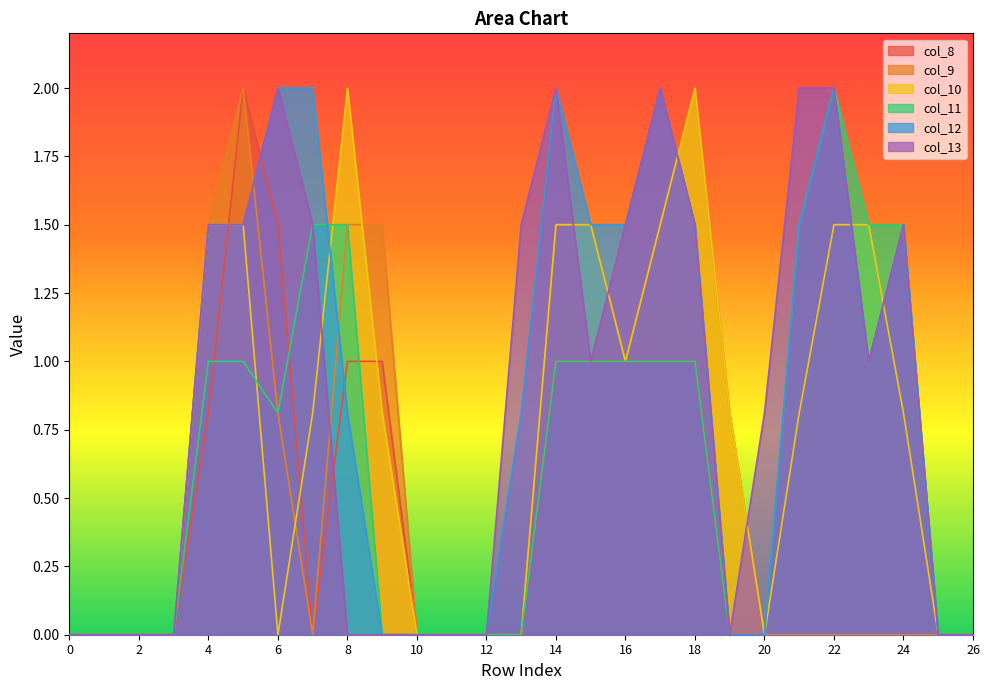

What is the difference between the second highest and minimum values in the col_11 series?

1.5